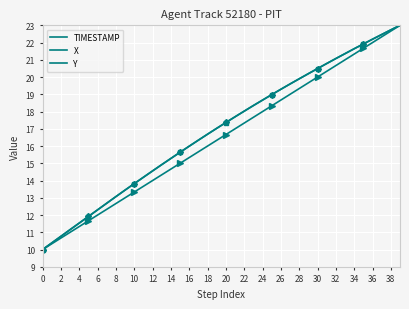

Is this an area chart (filled region under the line)?

No